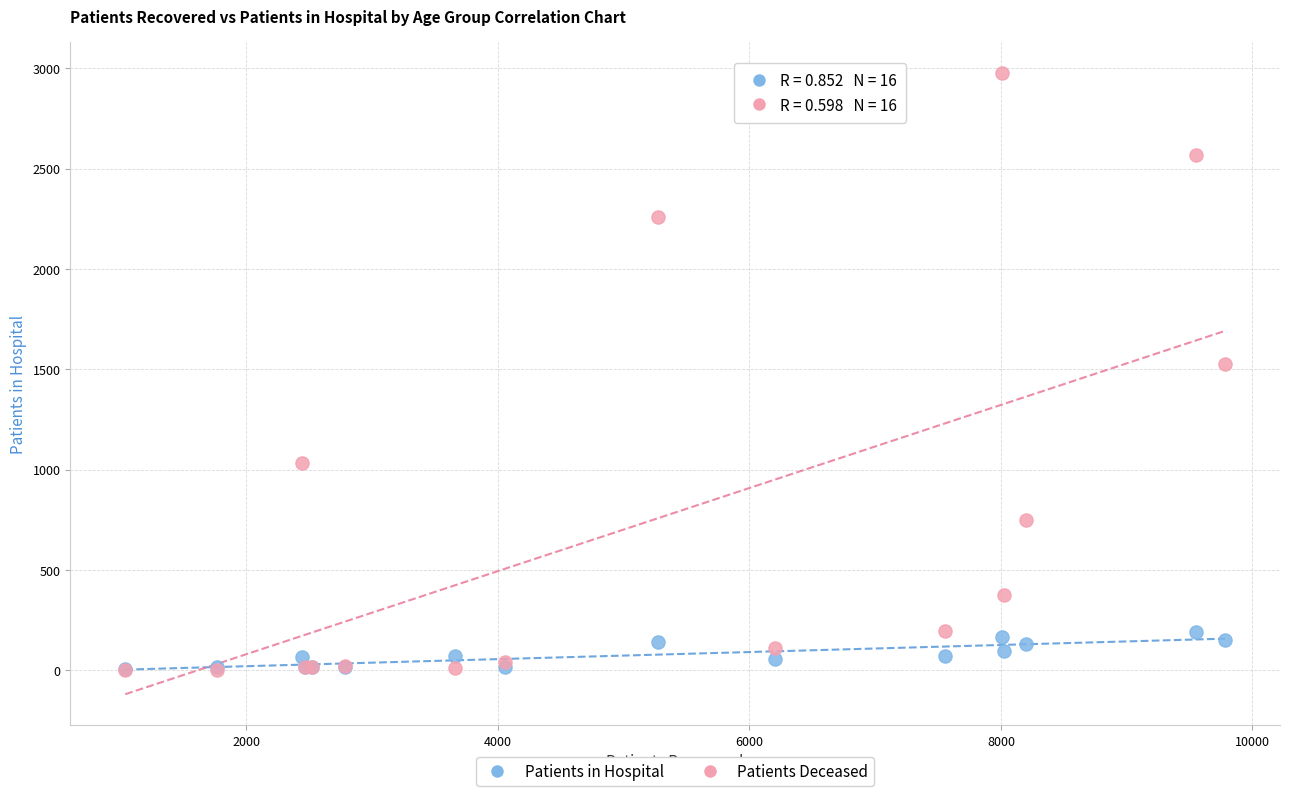

Across all series, what Y value is closest to 1490?

1528